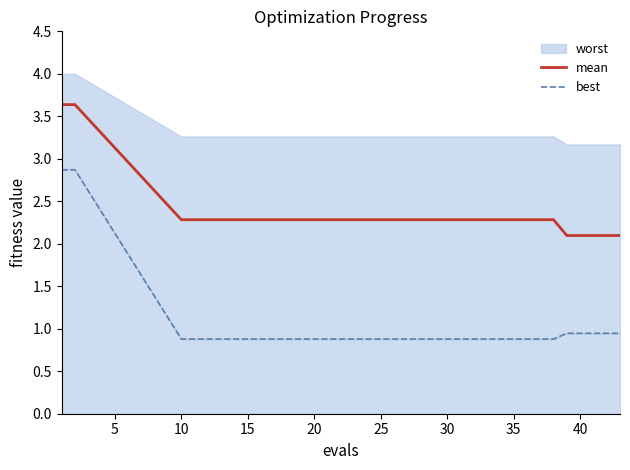

Reading left to right, transcribe all the data shown in this chart.

mean: 3.6	3.6	2.3	2.3	2.3	2.3	2.3	2.3	2.3	2.1	2.1	2.1	2.1	2.1
best: 2.9	2.9	0.9	0.9	0.9	0.9	0.9	0.9	0.9	0.9	0.9	0.9	0.9	0.9